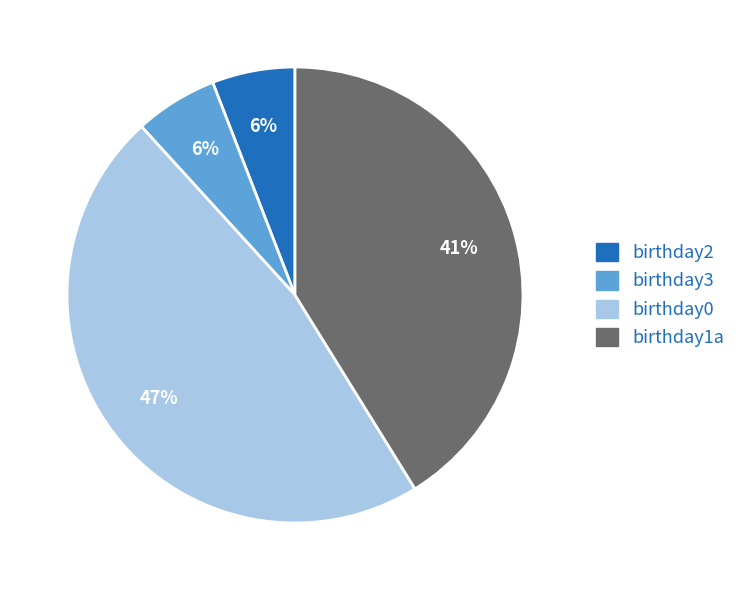

To the nearest percent, what percentage of the pie is birthday0?

47%